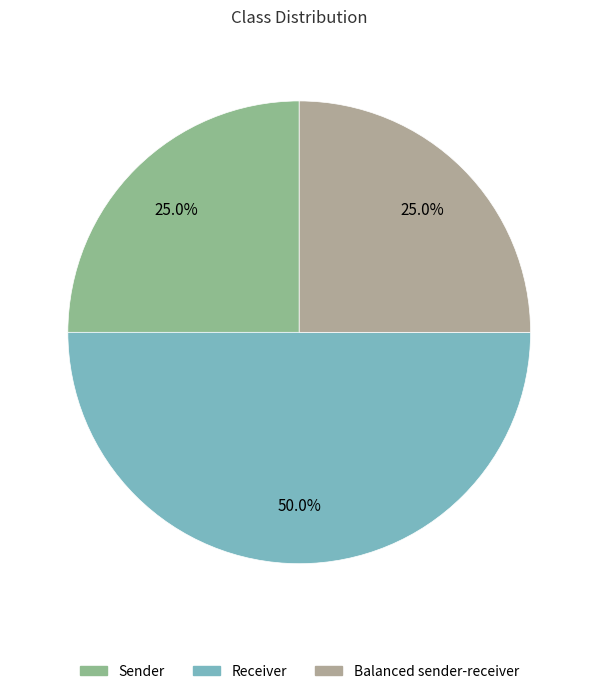

Do Sender and Receiver together represent more than half of the pie?

Yes